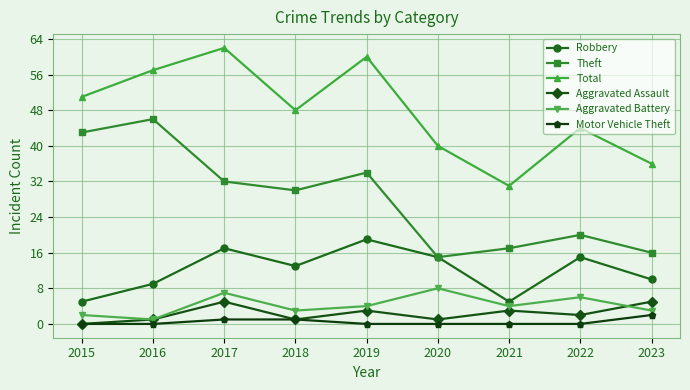

What is the difference between the second highest and minimum values in the Aggravated Assault series?

5